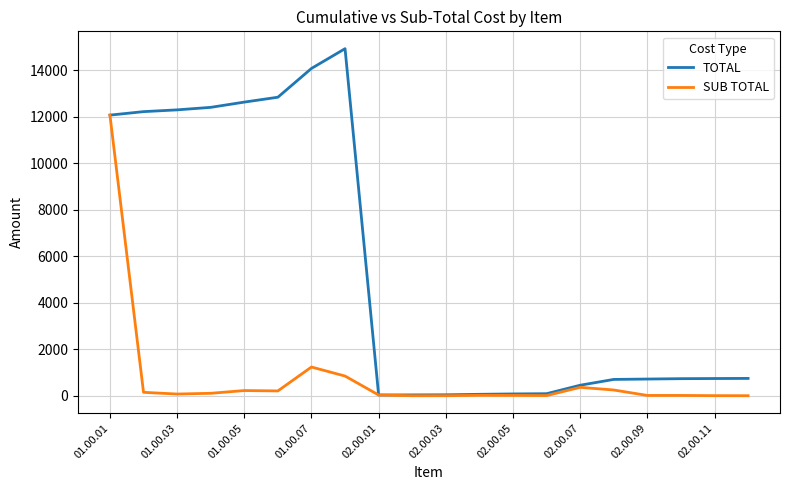

Which series has the largest total across all categories?

TOTAL